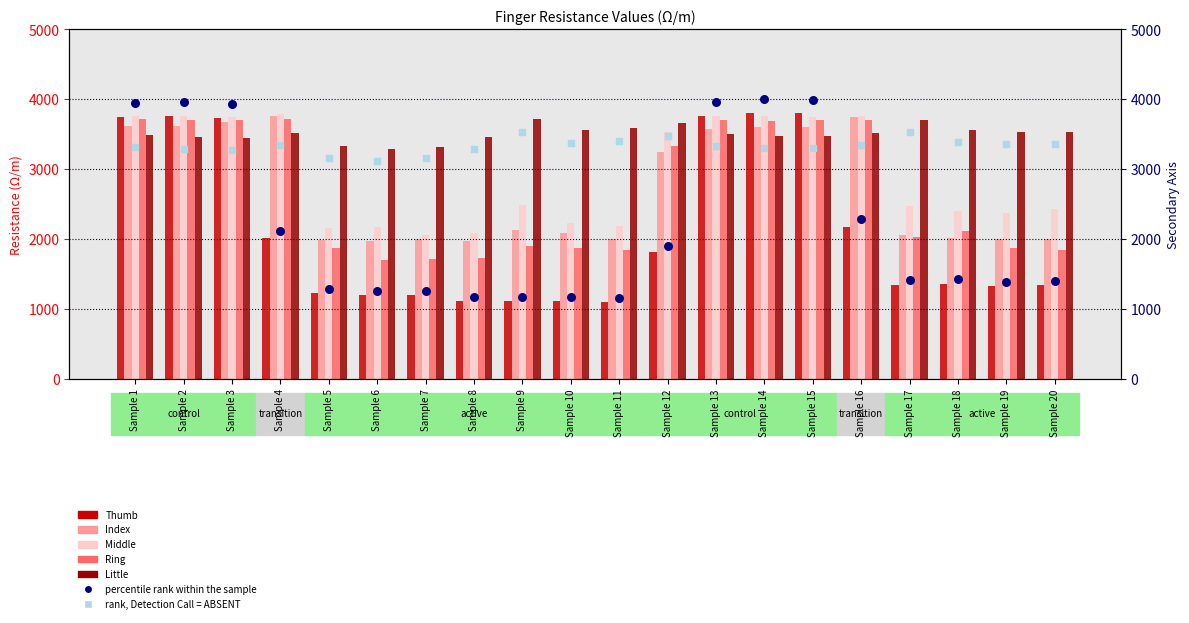

Which series reaches the maximum Y coordinate?

Thumb